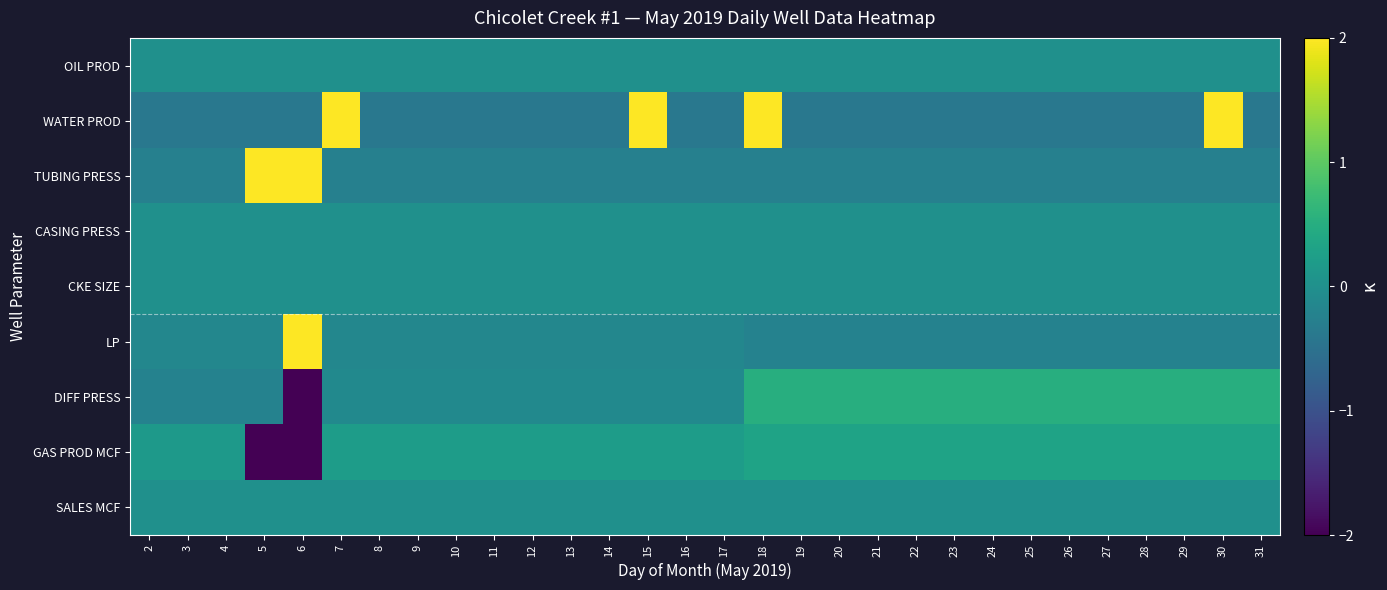

List the series in order of their peak value, highest first.

LP, TUBING PRESS, WATER PROD, DIFF PRESS, GAS PROD MCF, OIL PROD, CASING PRESS, CKE SIZE, SALES MCF